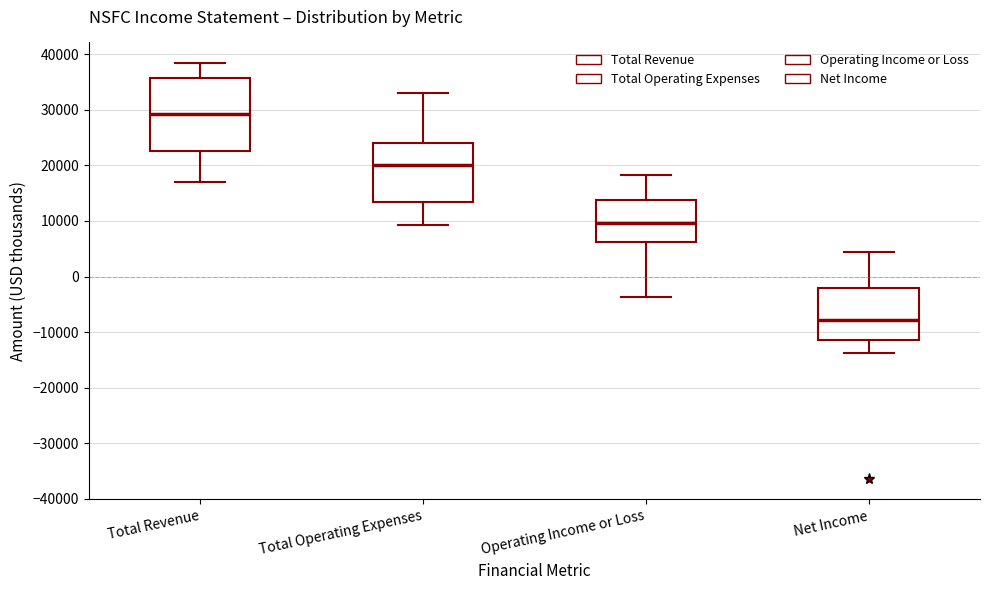

Reading left to right, transcribe this box plot: for each box, give where its median line is, the range the box spans, and where its two whiskers end, as read against the y-axis. The values are not printed on the chart, so give them approximately, as read against the axis.

Total Revenue: median 29000, box 23000 to 36000, whiskers 17000 to 38000
Total Operating Expenses: median 20000, box 13000 to 24000, whiskers 9000 to 33000
Operating Income or Loss: median 10000, box 6000 to 14000, whiskers -4000 to 18000
Net Income: median -8000, box -11000 to -2000, whiskers -14000 to 4000